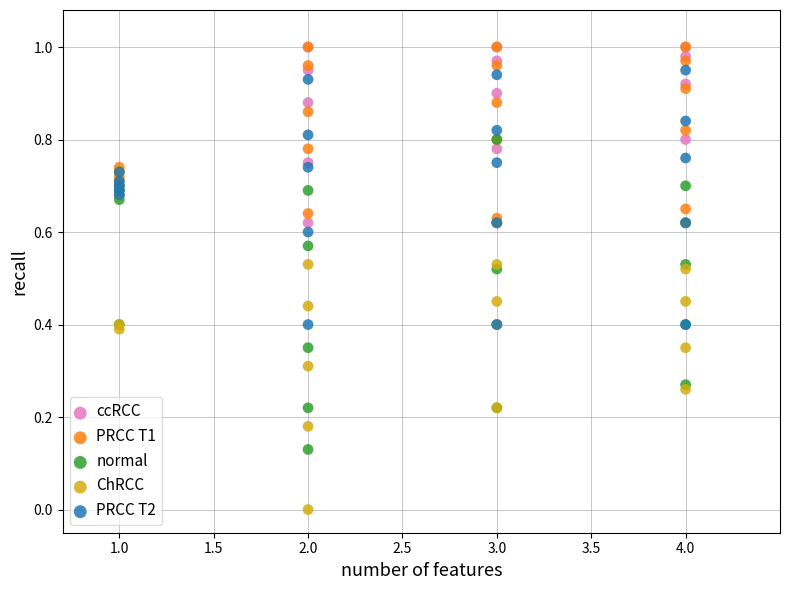

What are all the series names shown in the legend?

ccRCC, PRCC T1, normal, ChRCC, PRCC T2